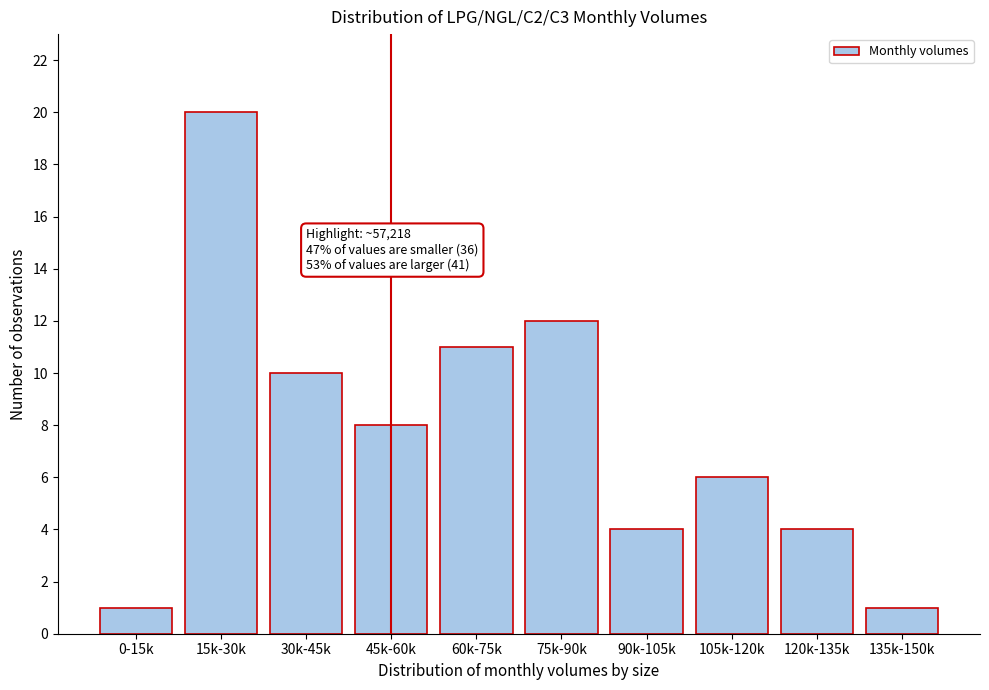

Reading left to right, list all the values displayed in this chart.

0-15k=1	15k-30k=20	30k-45k=10	45k-60k=8	60k-75k=11	75k-90k=12	90k-105k=4	105k-120k=6	120k-135k=4	135k-150k=1